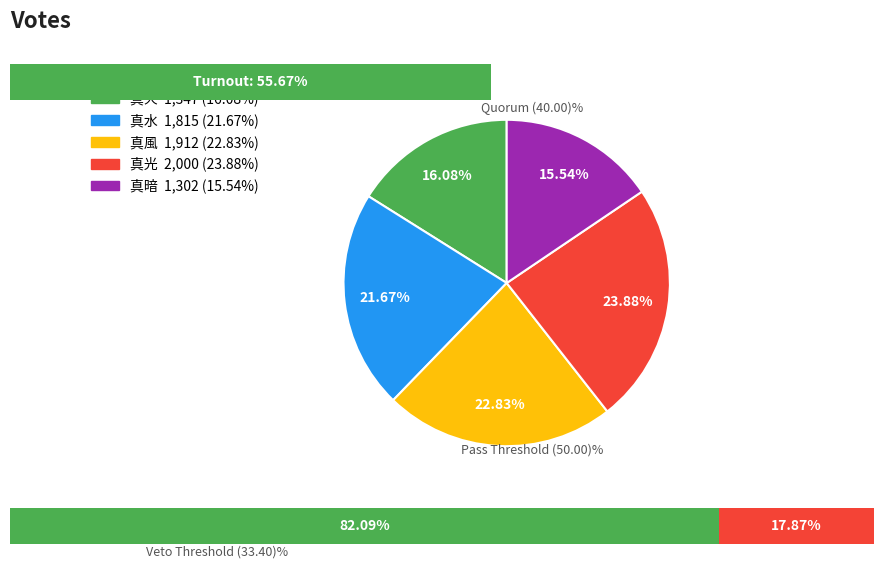

Rank the categories by value from highest to lowest.

真光, 真風, 真水, 真火, 真暗